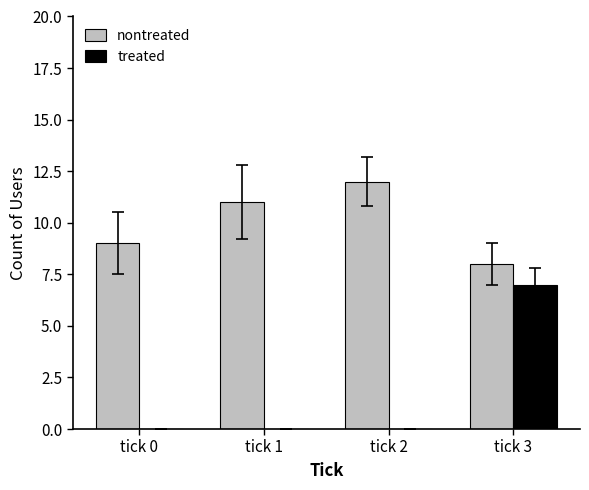

What is the sum of all treated values?

7